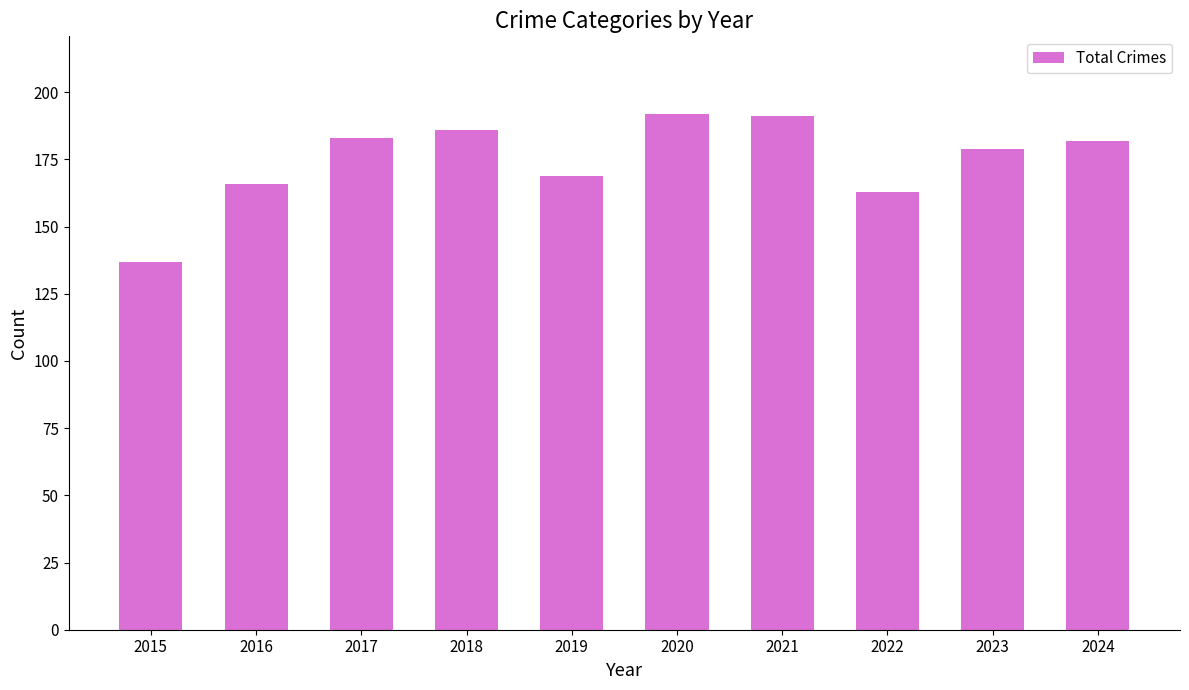

Are the bars grouped side by side (vs. stacked)?

No